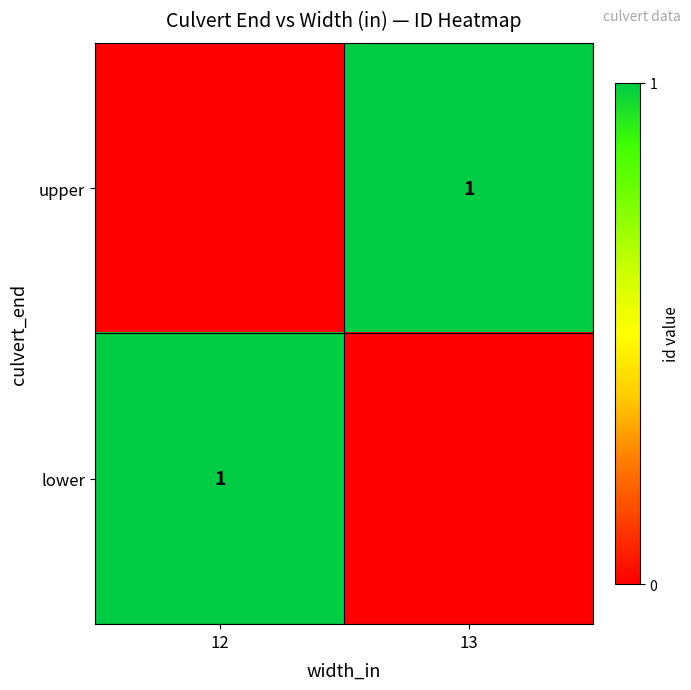

The upper series shows 2 at 13. True or false?

False